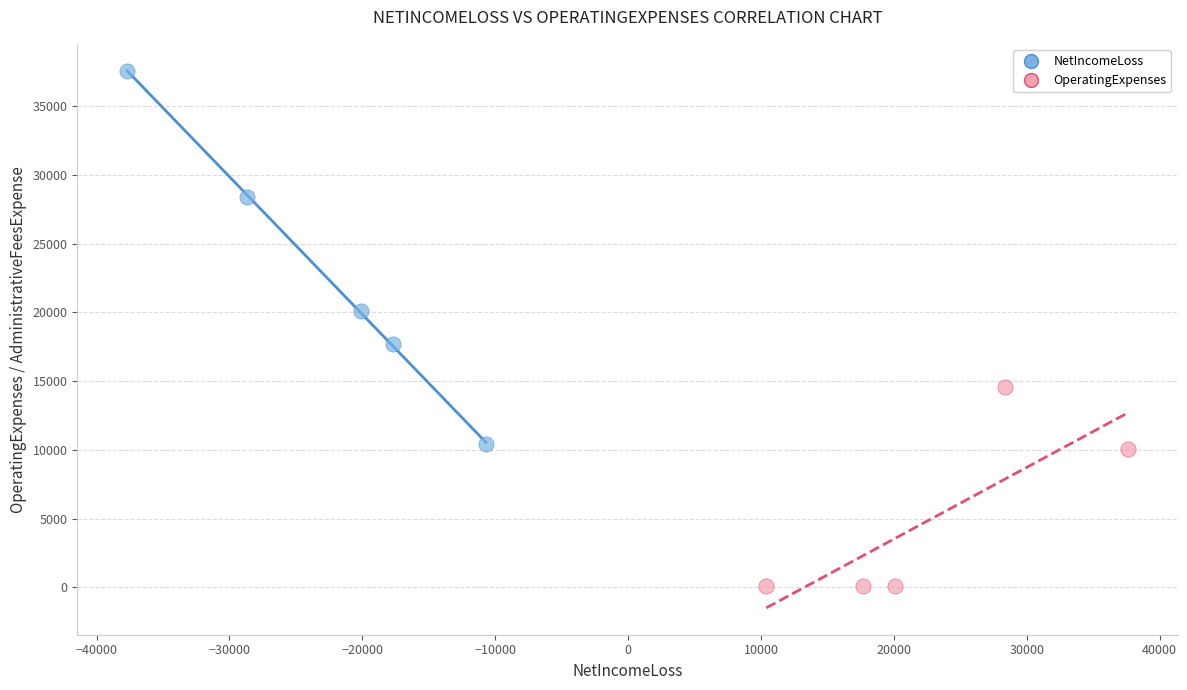

Which series has the widest spread of Y values?

NetIncomeLoss